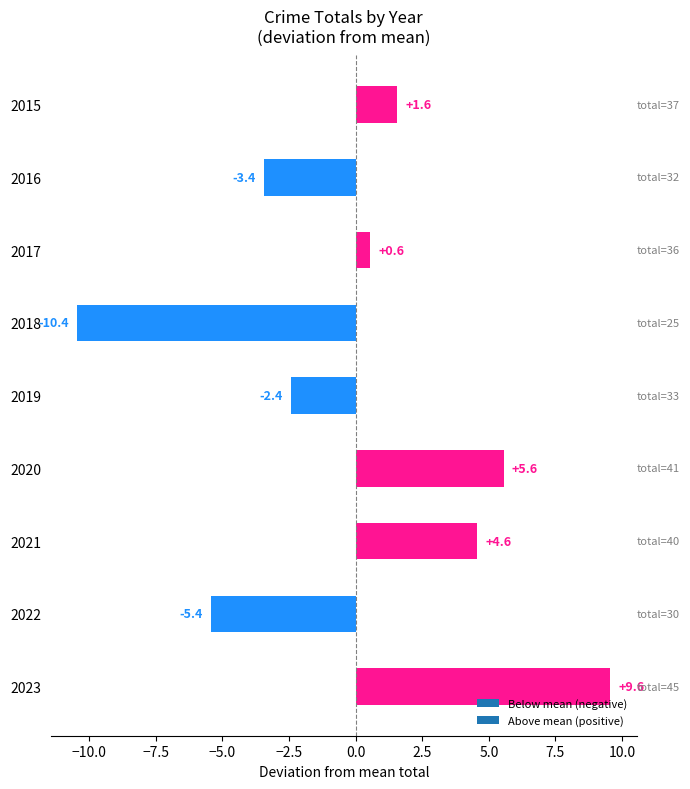

What is the maximum value shown in the chart?

9.6